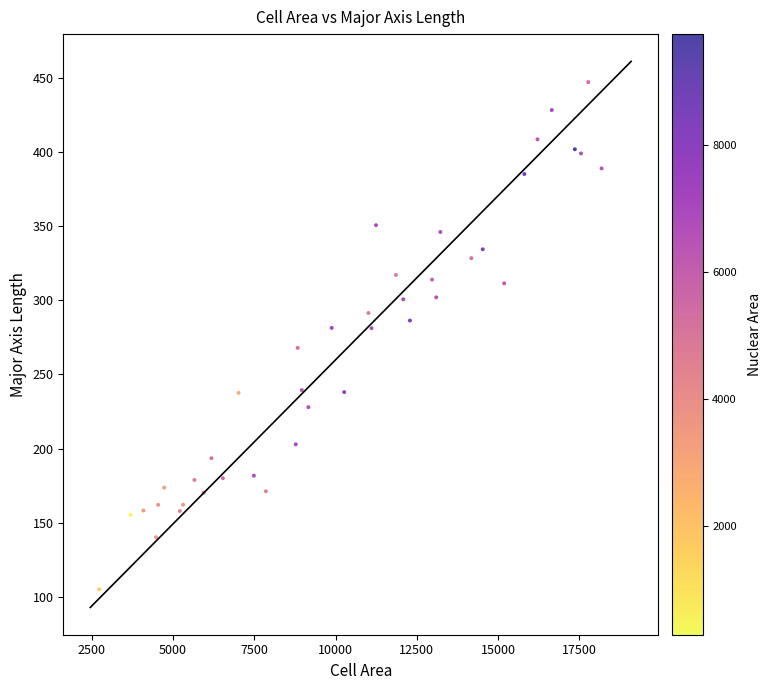

What is the range of Y values (max minus min)?

341.8